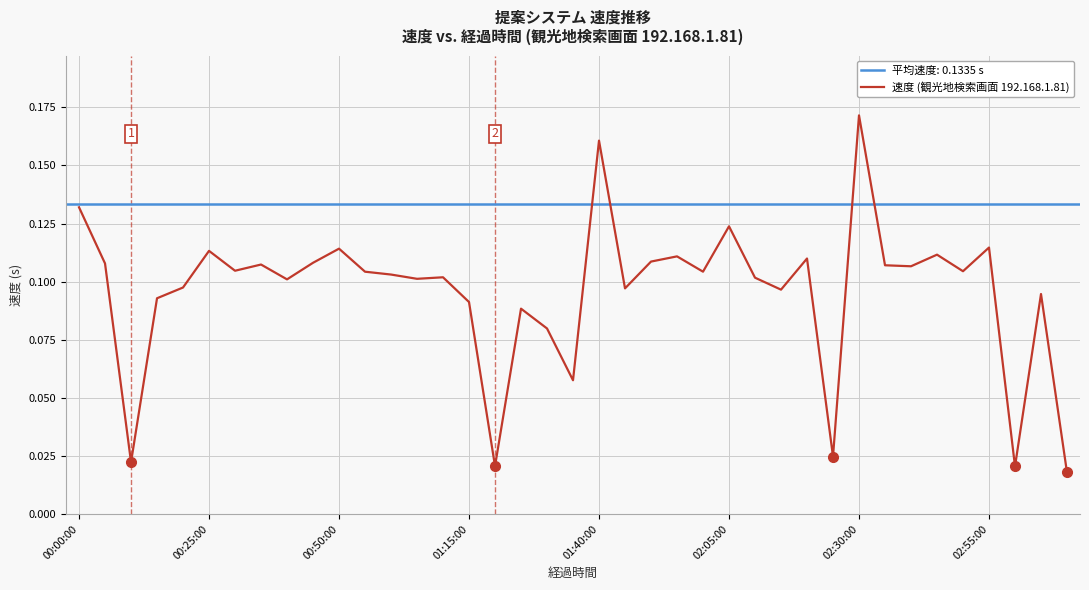

True or false: the data has more than 1 interior local peaks.

True